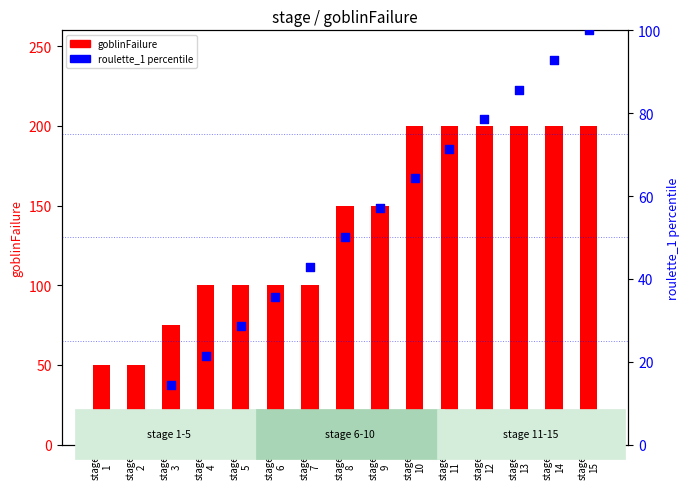

At how many categories does at least one series exceed 139?

8